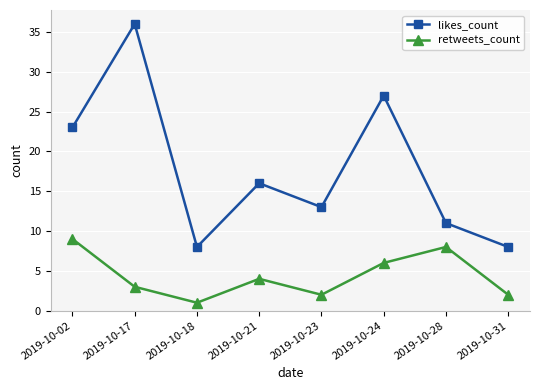

Where is the first local maximum for likes_count?

2019-10-17